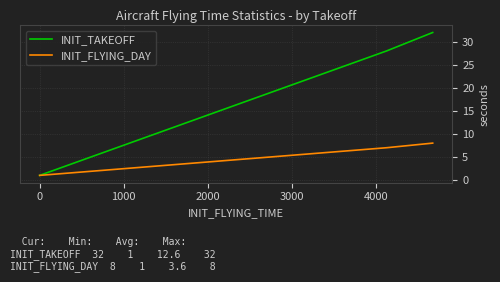

Reading left to right, what are all the values shown in this chart?

INIT_TAKEOFF: 1	1	1	28	32
INIT_FLYING_DAY: 1	1	1	7	8